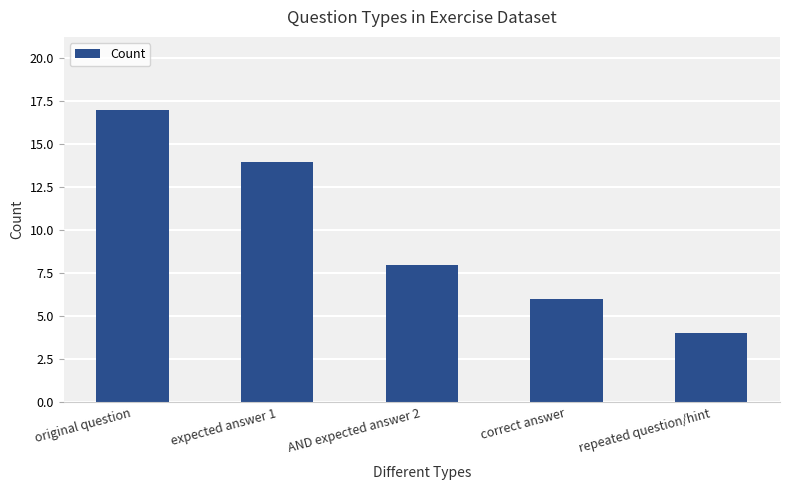

Is it true that the value at expected answer 1 is 8?

False